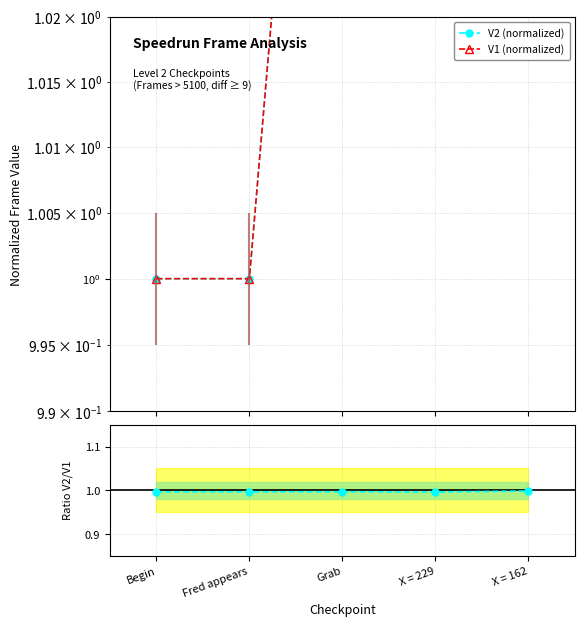

True or false: V1 (normalized) and V2/V1 ratio intersect in this chart.

False